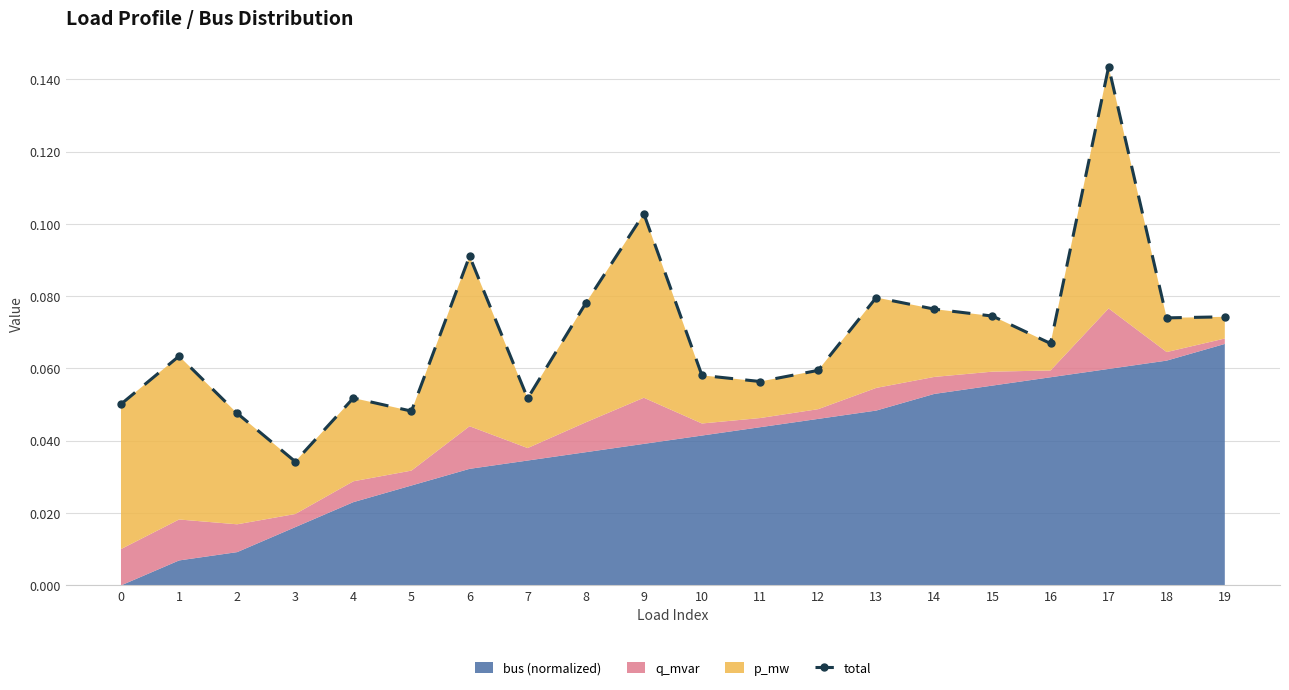

Which category has the lowest value across all series?

3